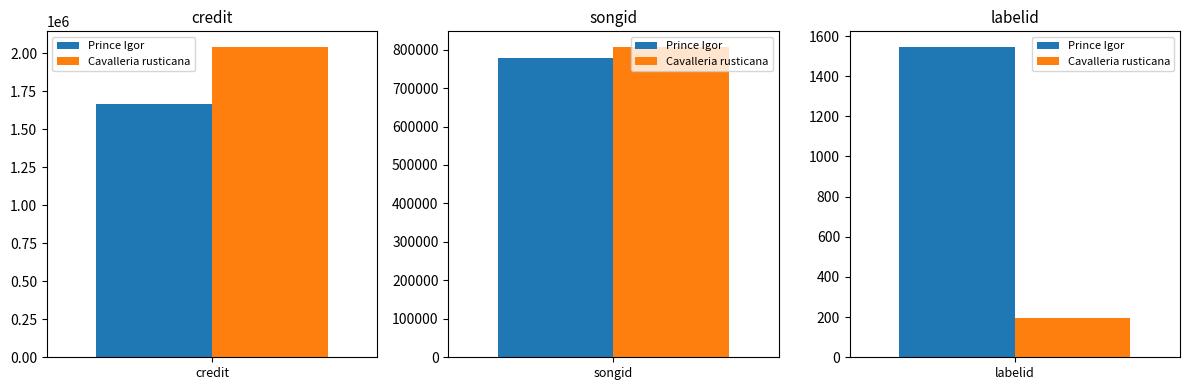

What is the label of the 3rd bar from the left?

labelid